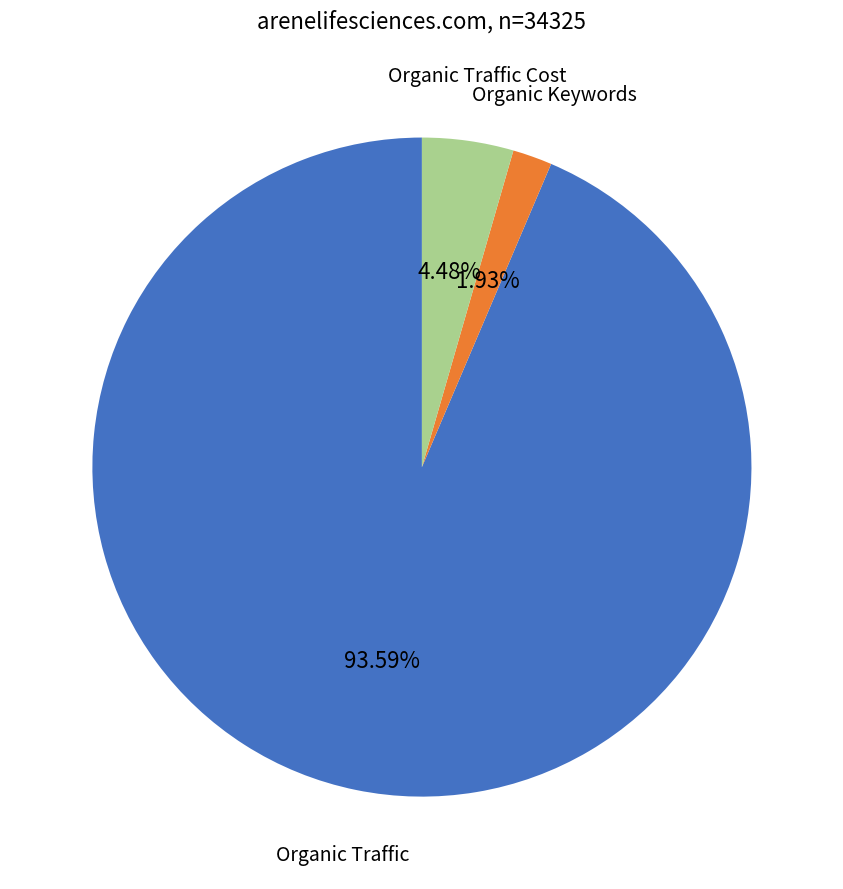

Is there any slice that represents more than half of the pie?

Yes